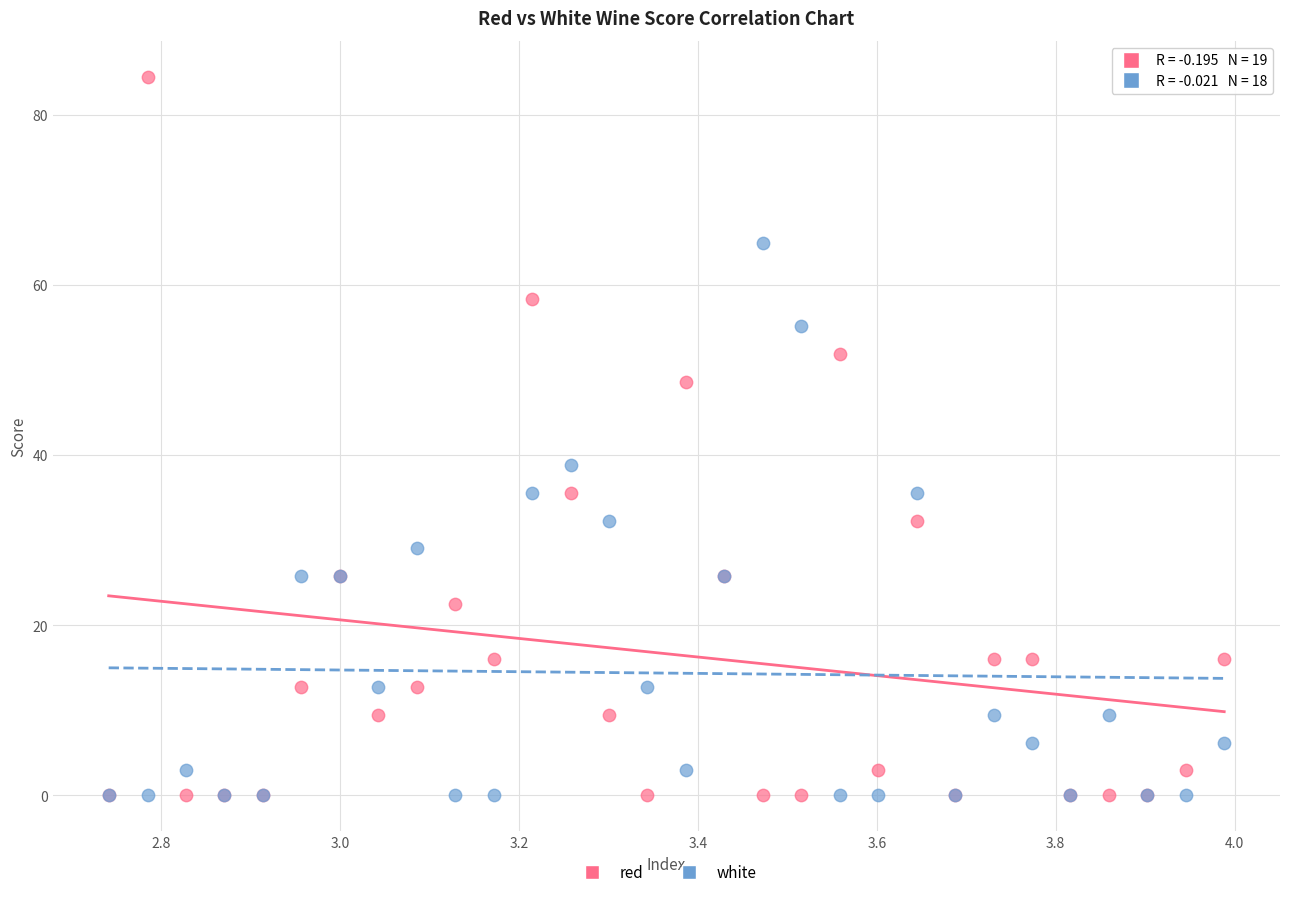

In the red series, what Y value is closest to 42?

35.6